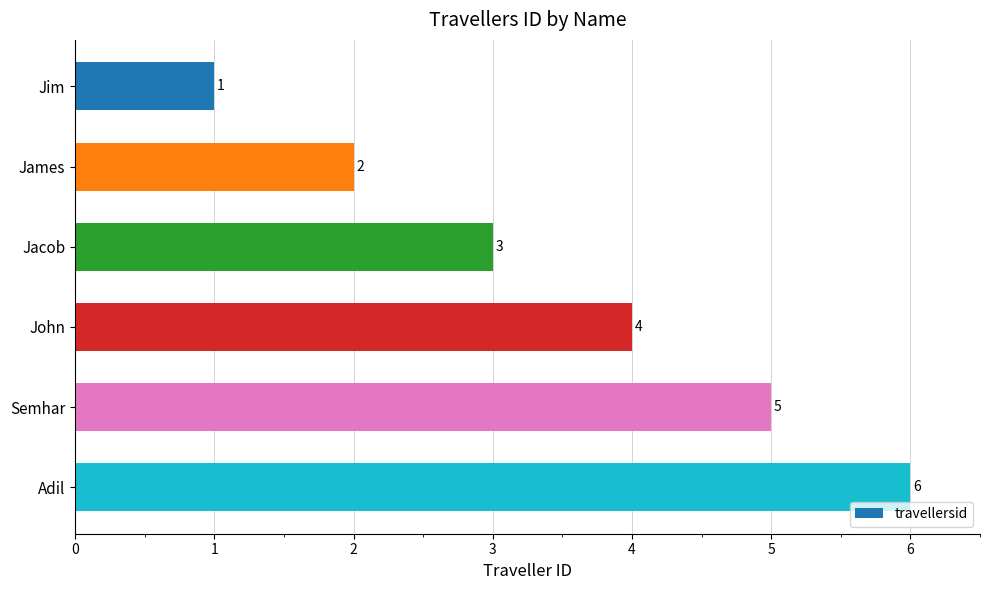

Does the chart contain any negative values?

No